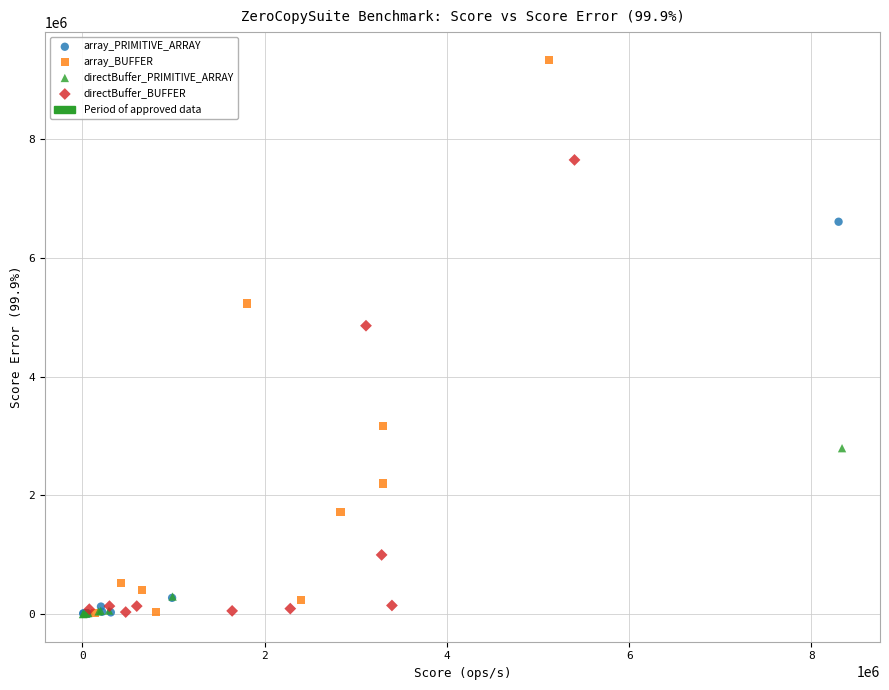

Which series reaches the maximum Y coordinate?

array_BUFFER